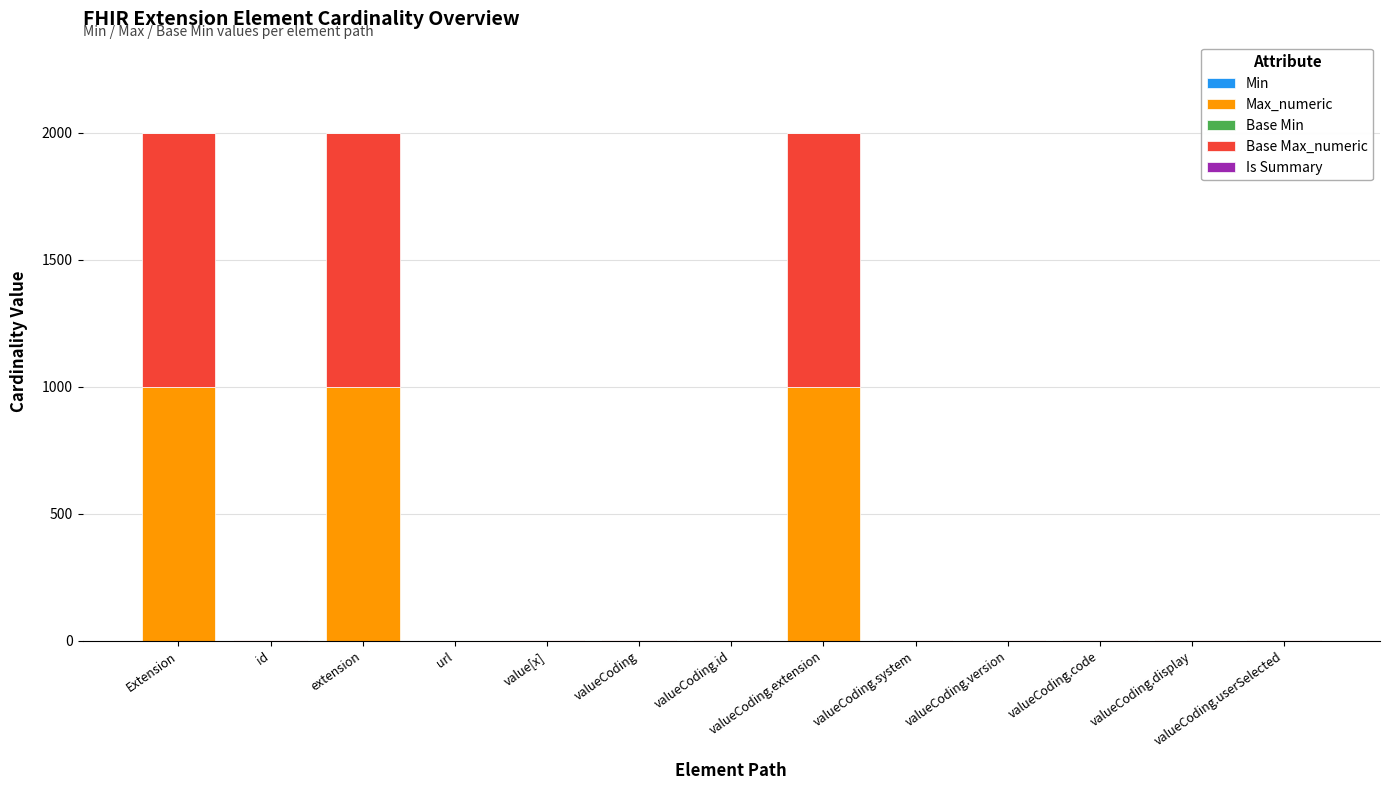

What is the total value across all series at Extension?

1998